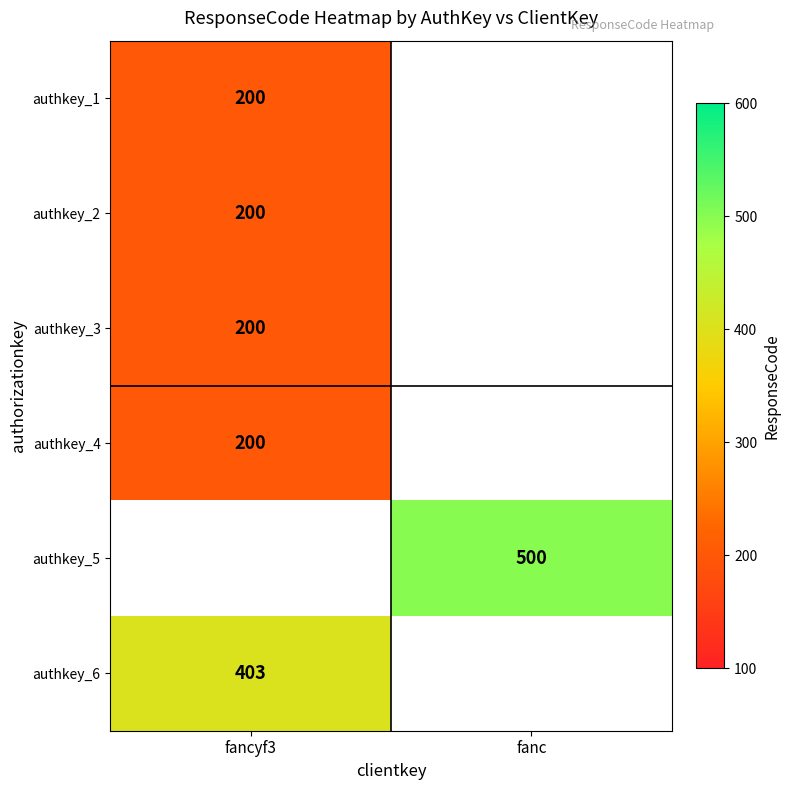

Between fancyf3 and fanc, which is larger?

fanc